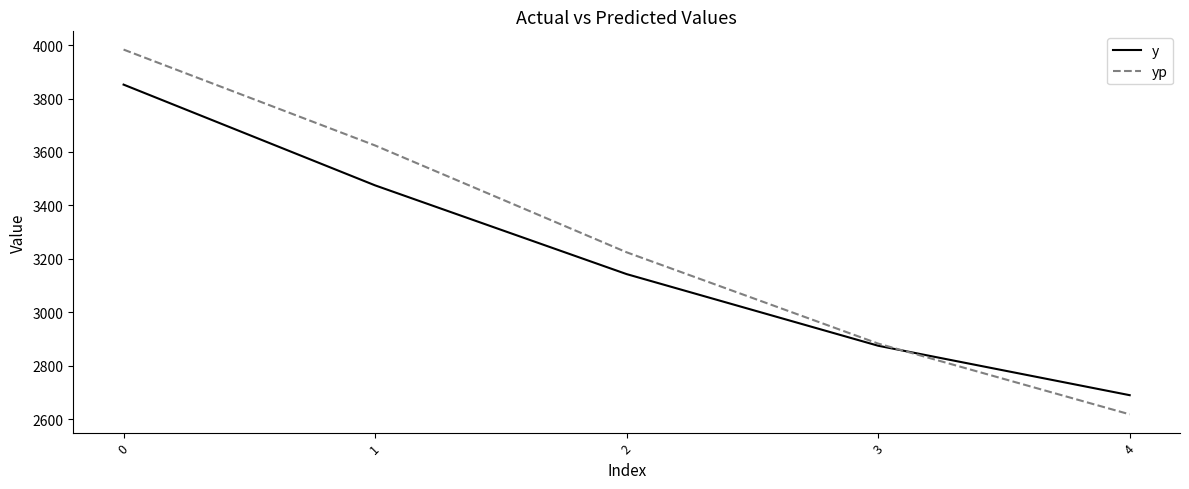

Which series changed the most between 2 and 3?

yp